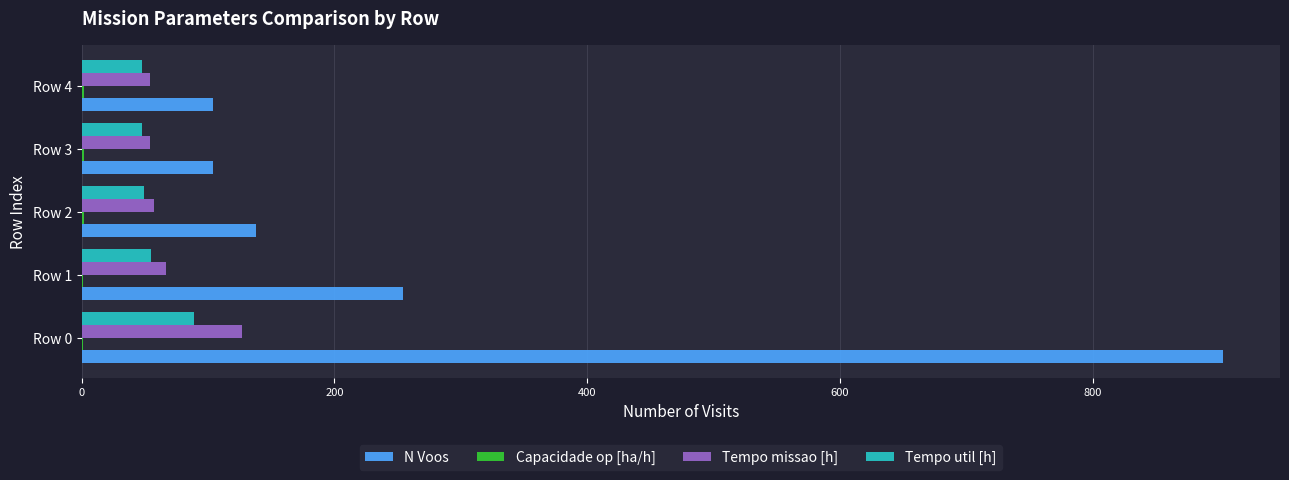

Count the number of data series in this chart.

4